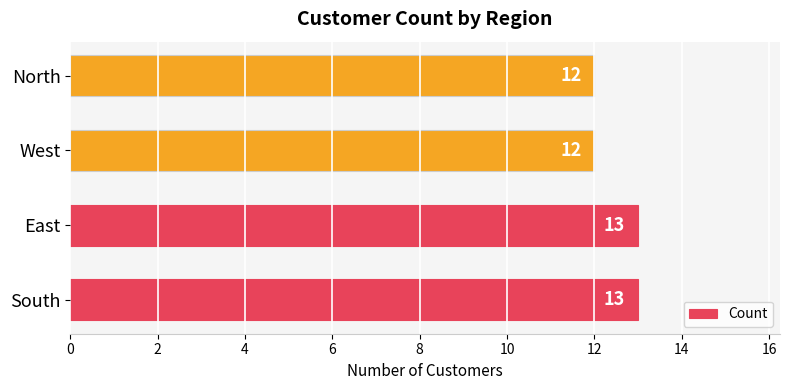

Count the values in the range 12 to 13.

4